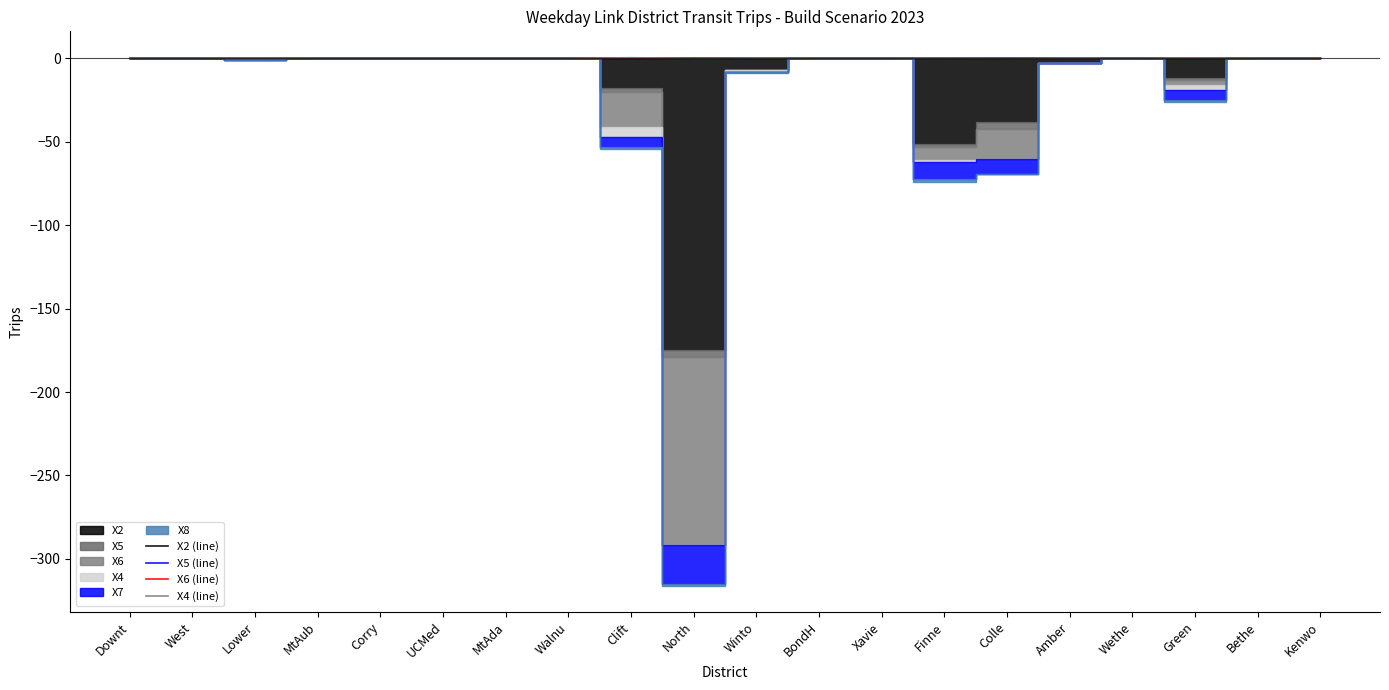

Read the X6 (line) value at MtAub.

0.1